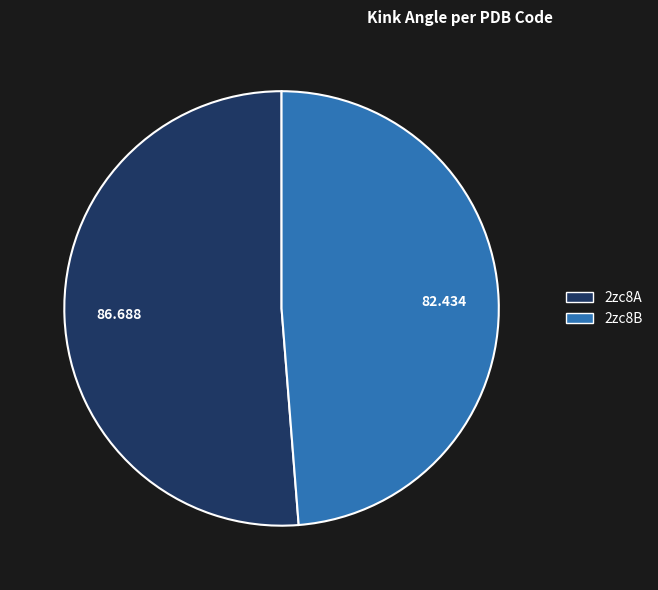

Which has a higher value, 2zc8A or 2zc8B?

2zc8A